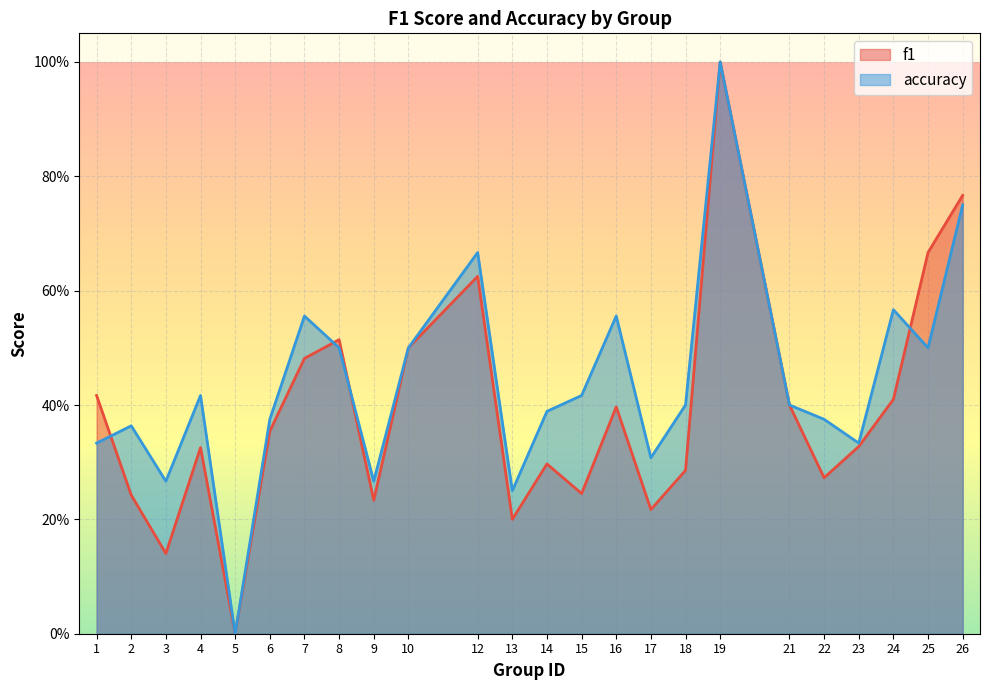

Rank the series at 21 from highest to lowest value.

f1, accuracy